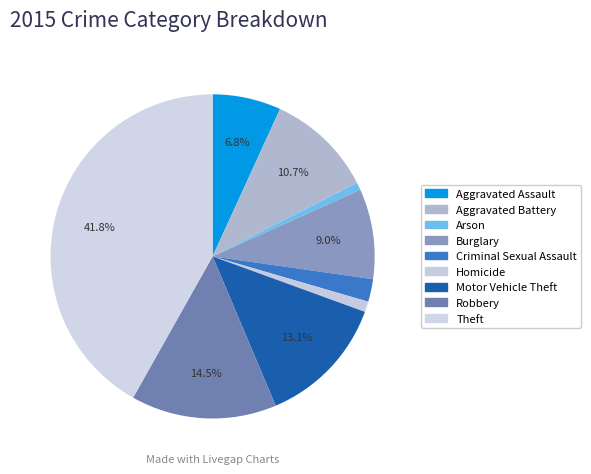

What is the ratio of the value at Arson to the value at Homicide?

0.7